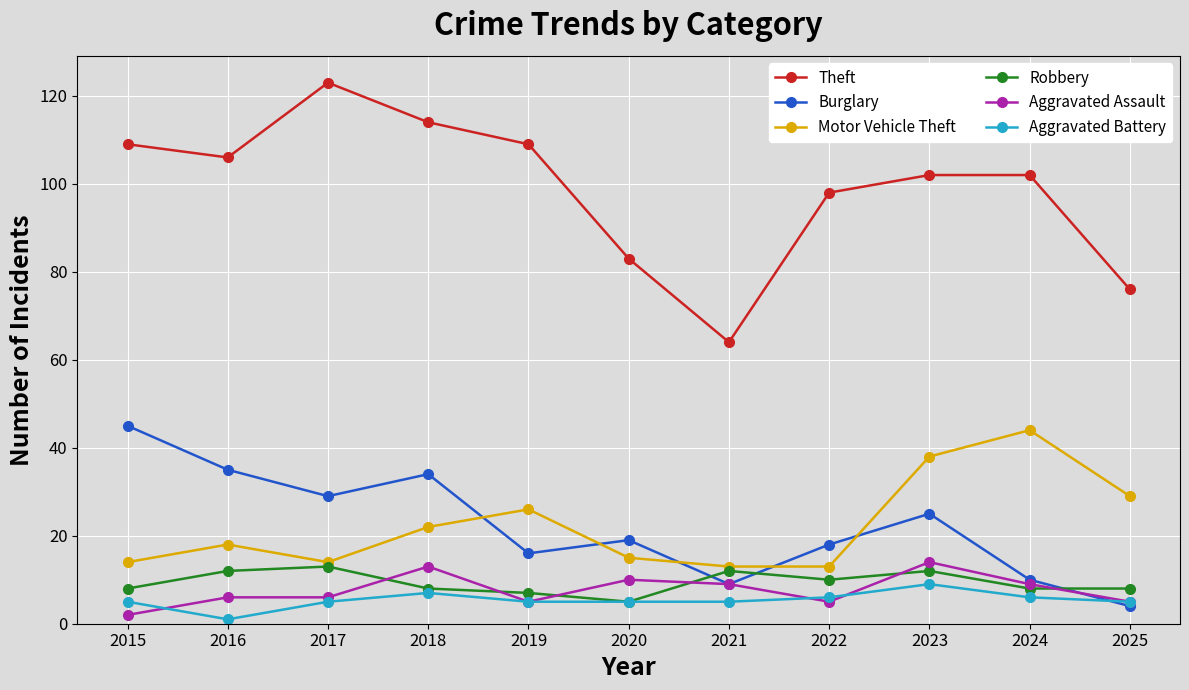

True or false: Robbery has more than 1 interior local peaks.

True